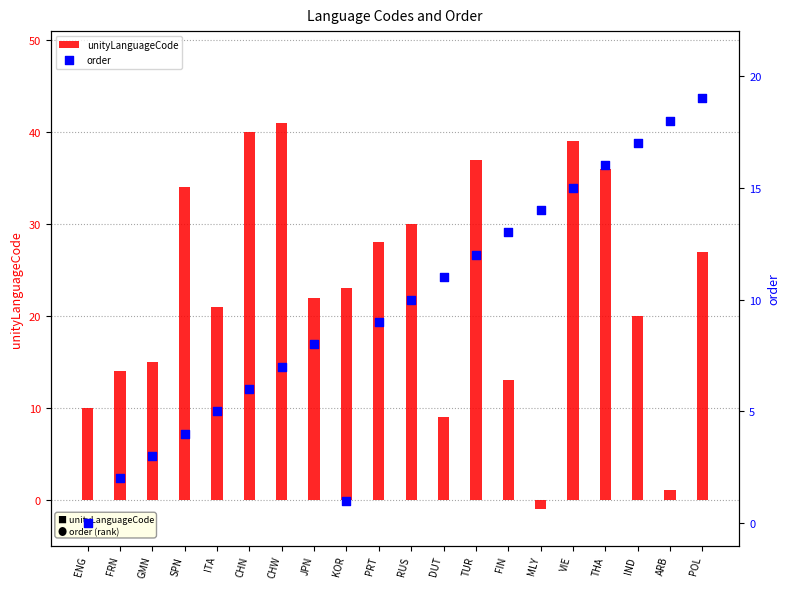

What is the total value across all series at ENG?

10